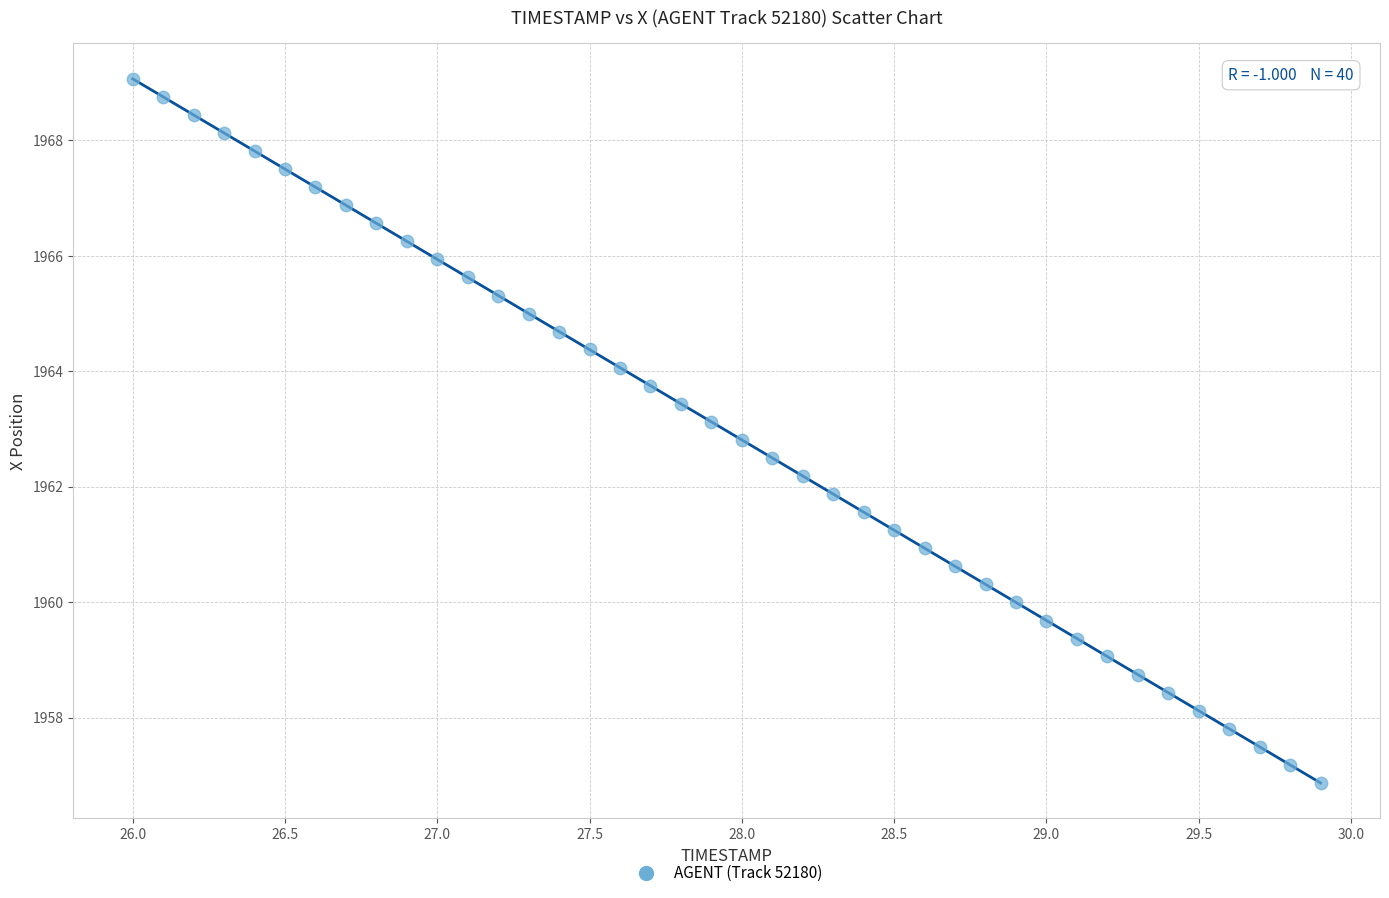

What is the range of Y values (max minus min)?

12.2